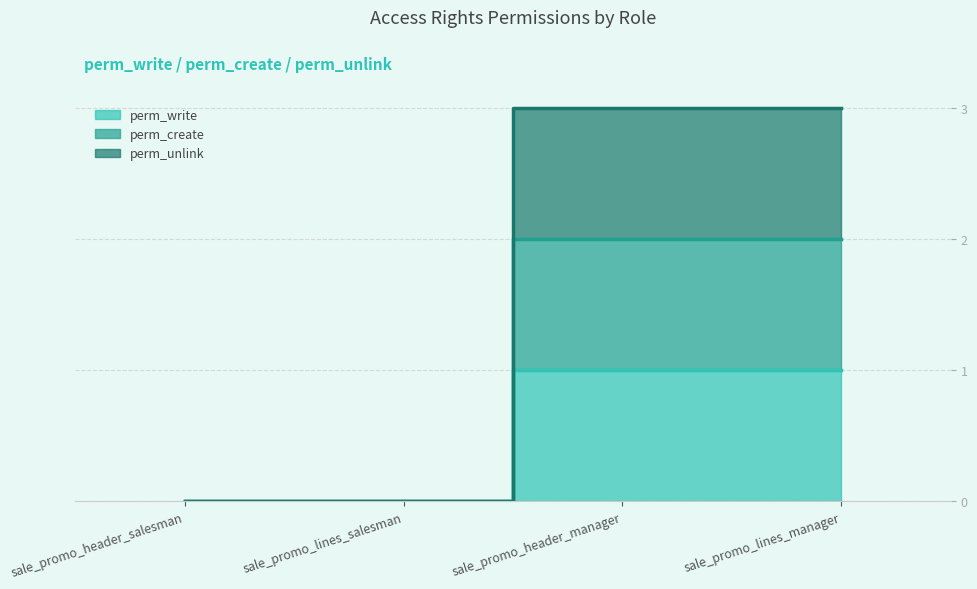

Count the perm_create values in the range 0 to 2.

4